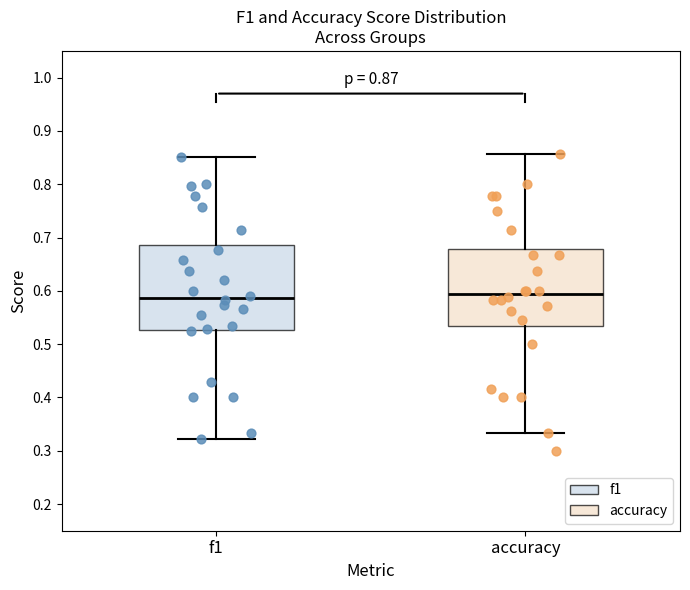

Which box is the tallest, from its lower edge to its upper edge?

f1